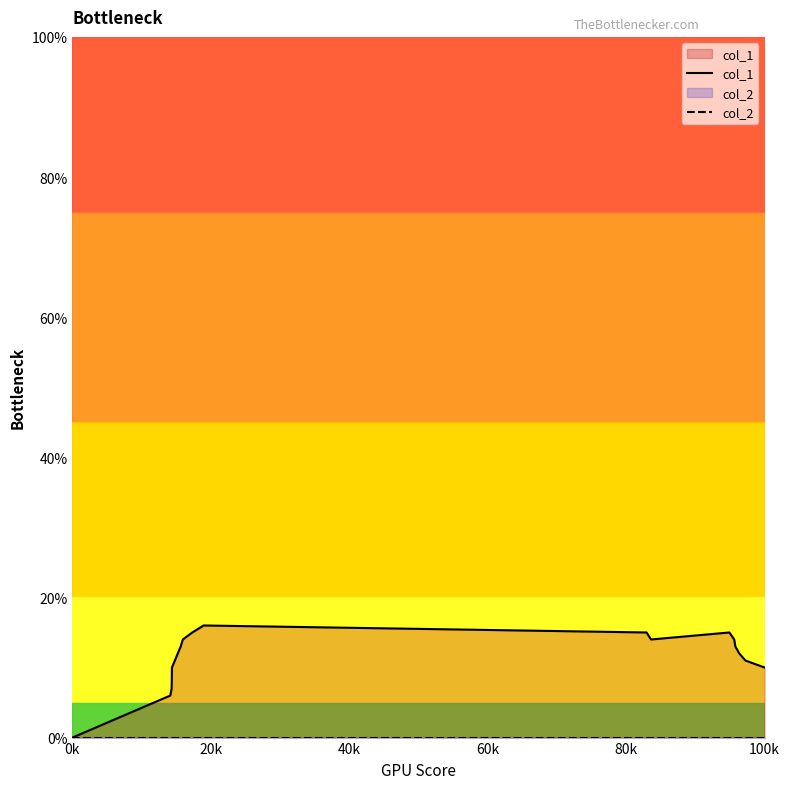

Which series has the widest spread of values?

col_1